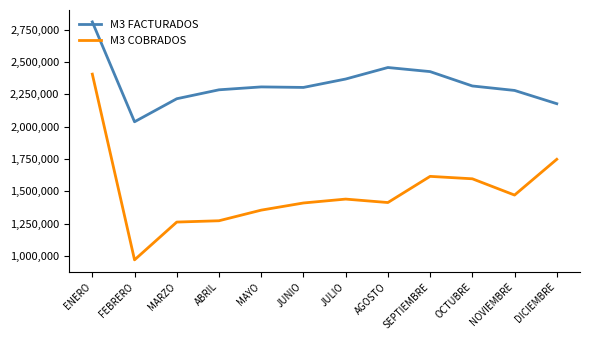

At AGOSTO, list the series in order from smallest to largest.

M3 COBRADOS, M3 FACTURADOS